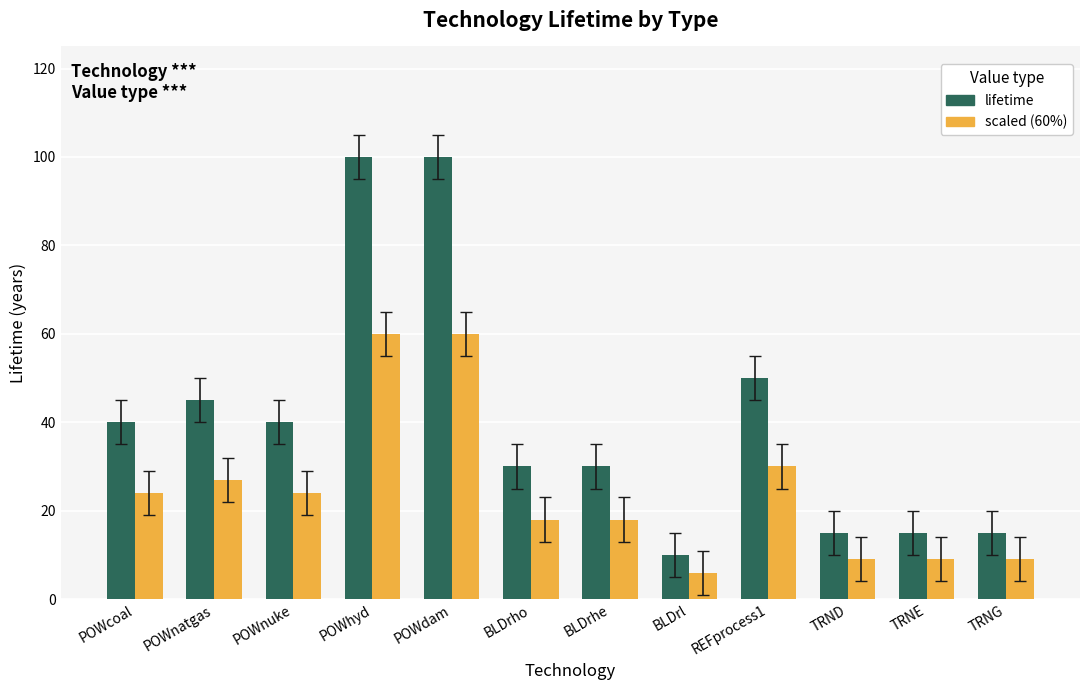

What is the minimum value shown in the chart?

6